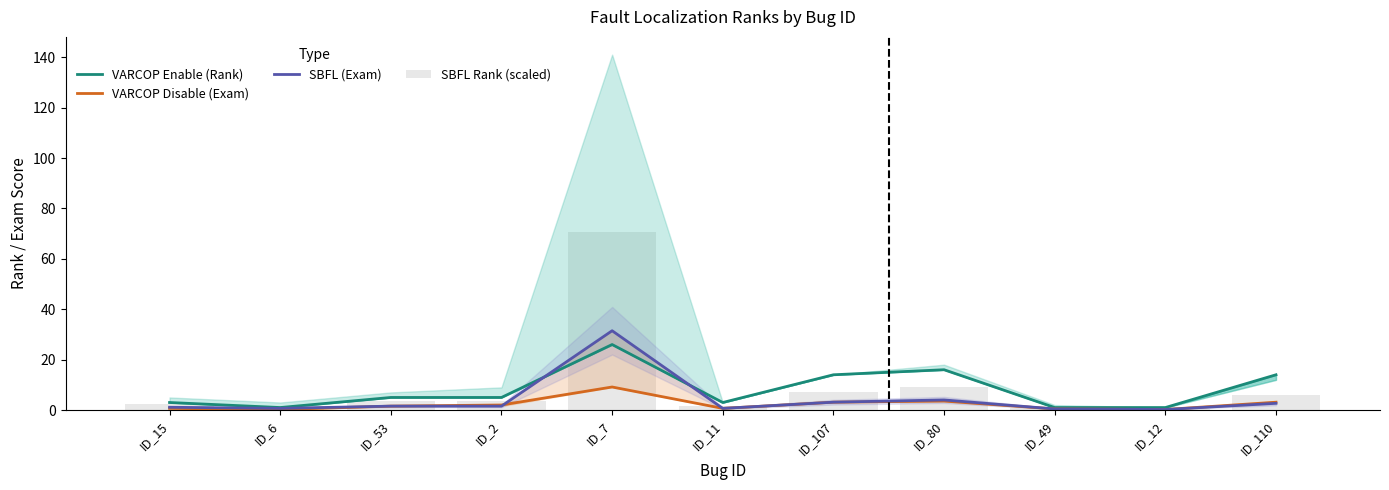

List the series in order of their peak value, highest first.

SBFL Rank (scaled), SBFL (Exam), VARCOP Enable (Rank), VARCOP Disable (Exam)